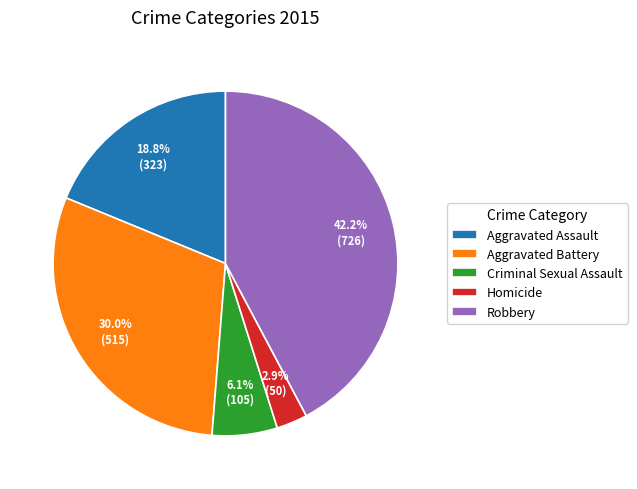

Approximately how many times larger is the value at Criminal Sexual Assault compared to Robbery?

0.1